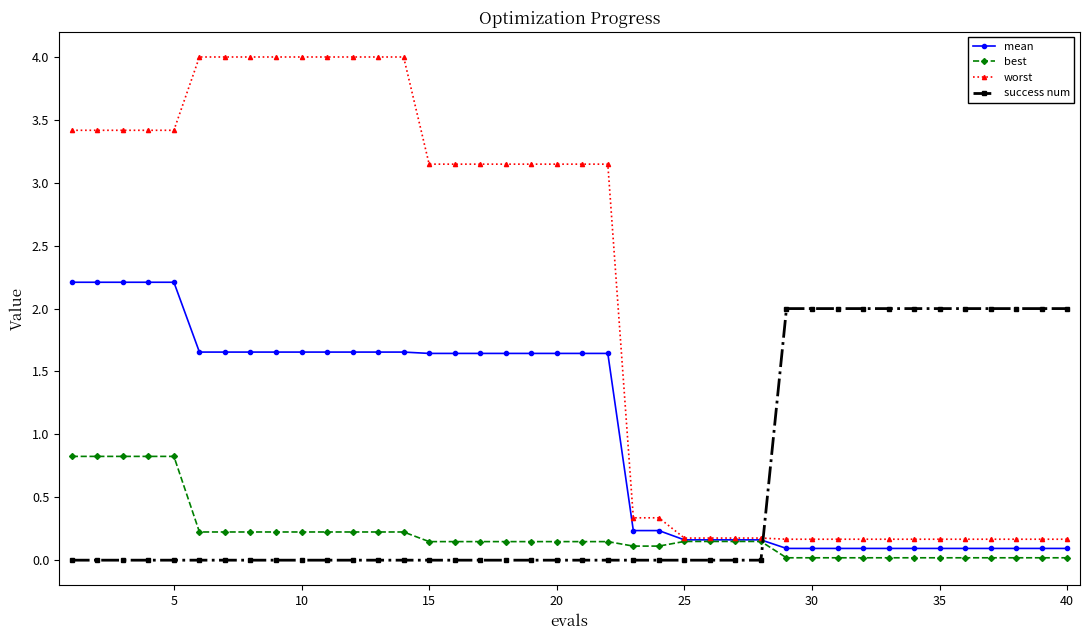

How many times do success num and best cross each other?

1